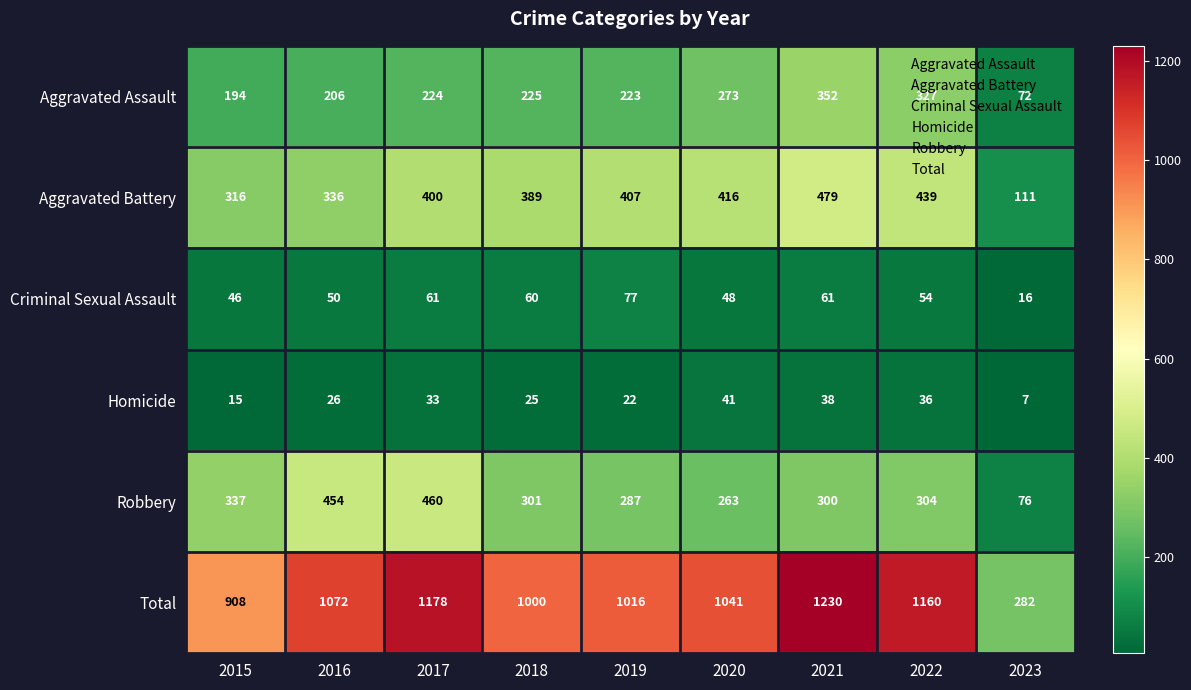

What is the difference between the highest and lowest values at 2020?

1000